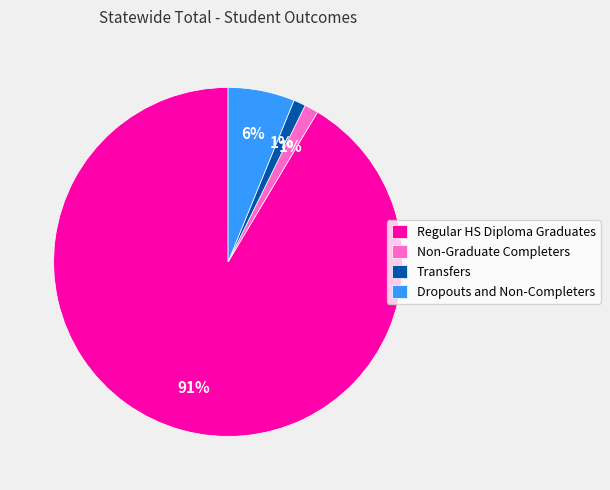

Does any single category account for the majority?

Yes